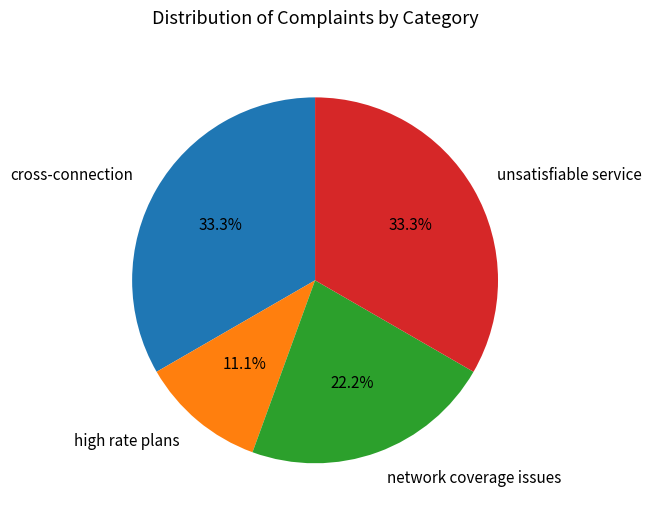

How many slices are in this pie chart?

4